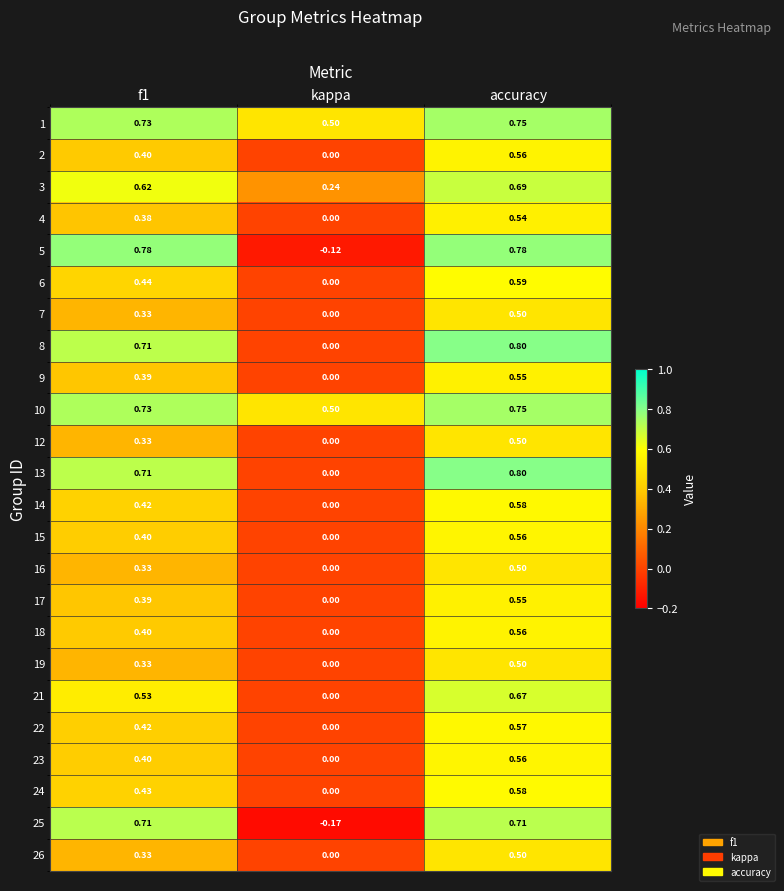

Which category has the lowest value in the 14 series?

kappa